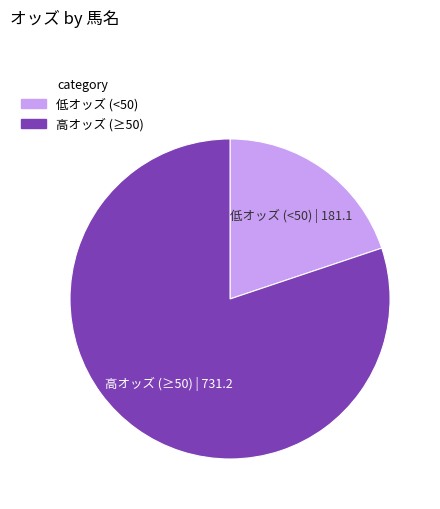

How many slices are in this pie chart?

2